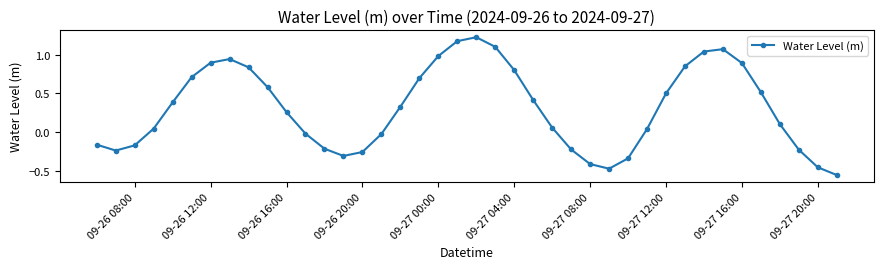

How many data points does each series have?

40